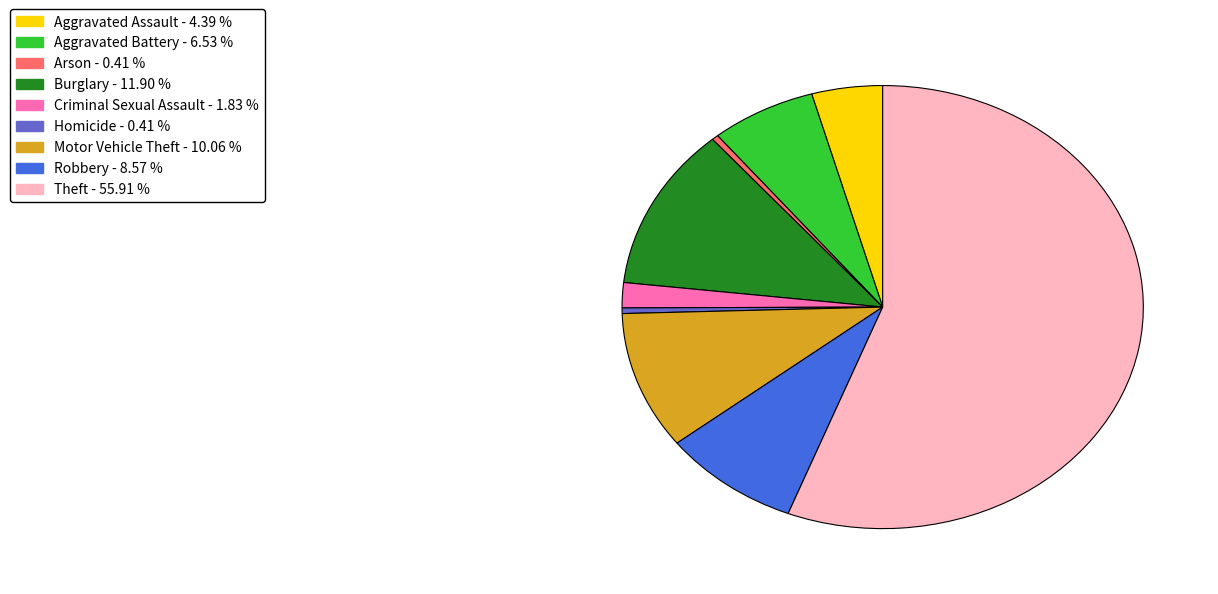

Approximately how many times larger is the value at Criminal Sexual Assault compared to Homicide?

4.5